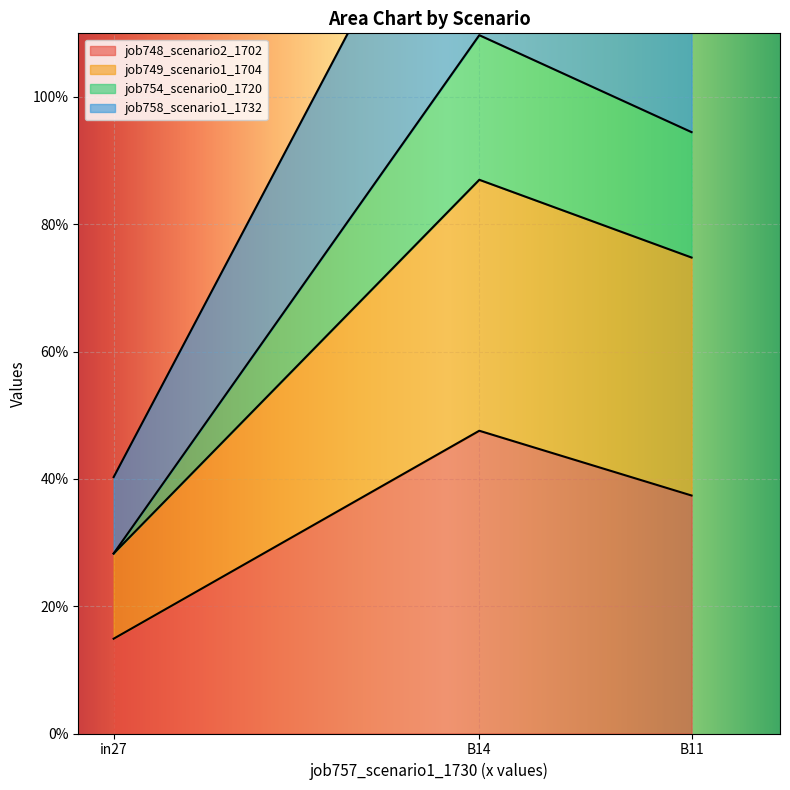

List the series in order of their overall mean, lowest first.

job748_scenario2_1702, job758_scenario1_1732, job749_scenario1_1704, job754_scenario0_1720